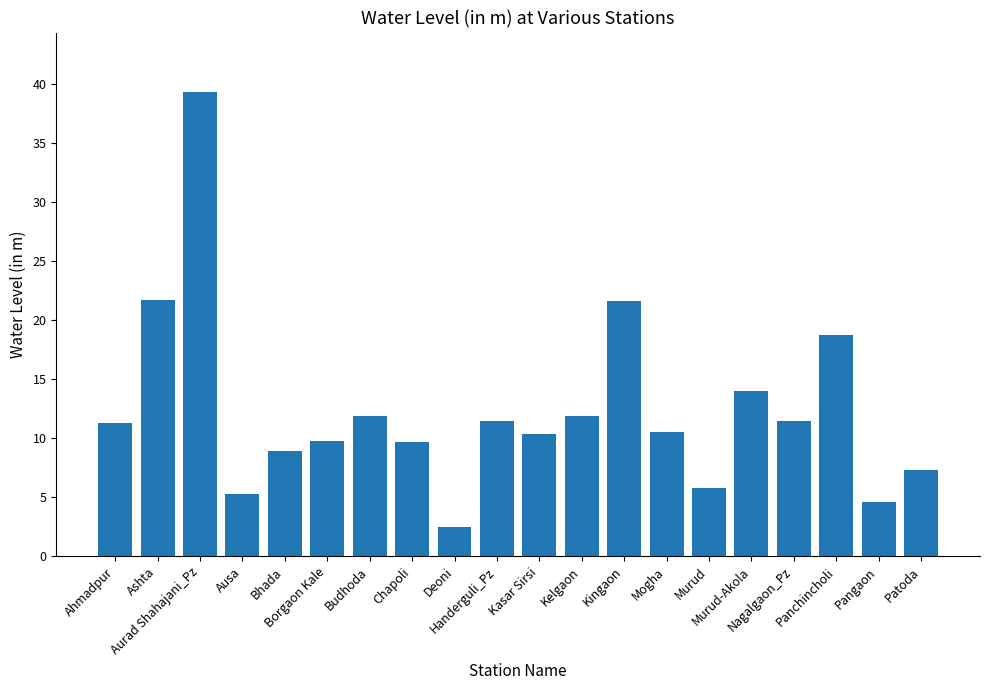

Does the chart contain stacked bars?

No